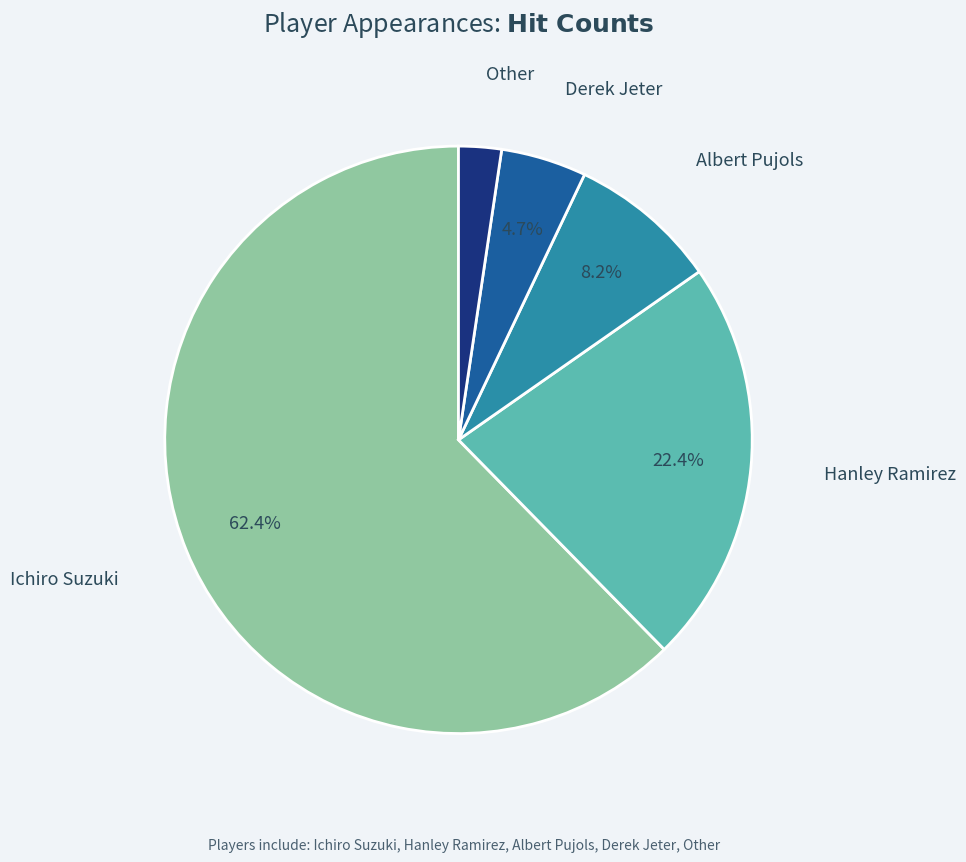

To the nearest percent, what is the combined percentage of Albert Pujols and Derek Jeter?

13%